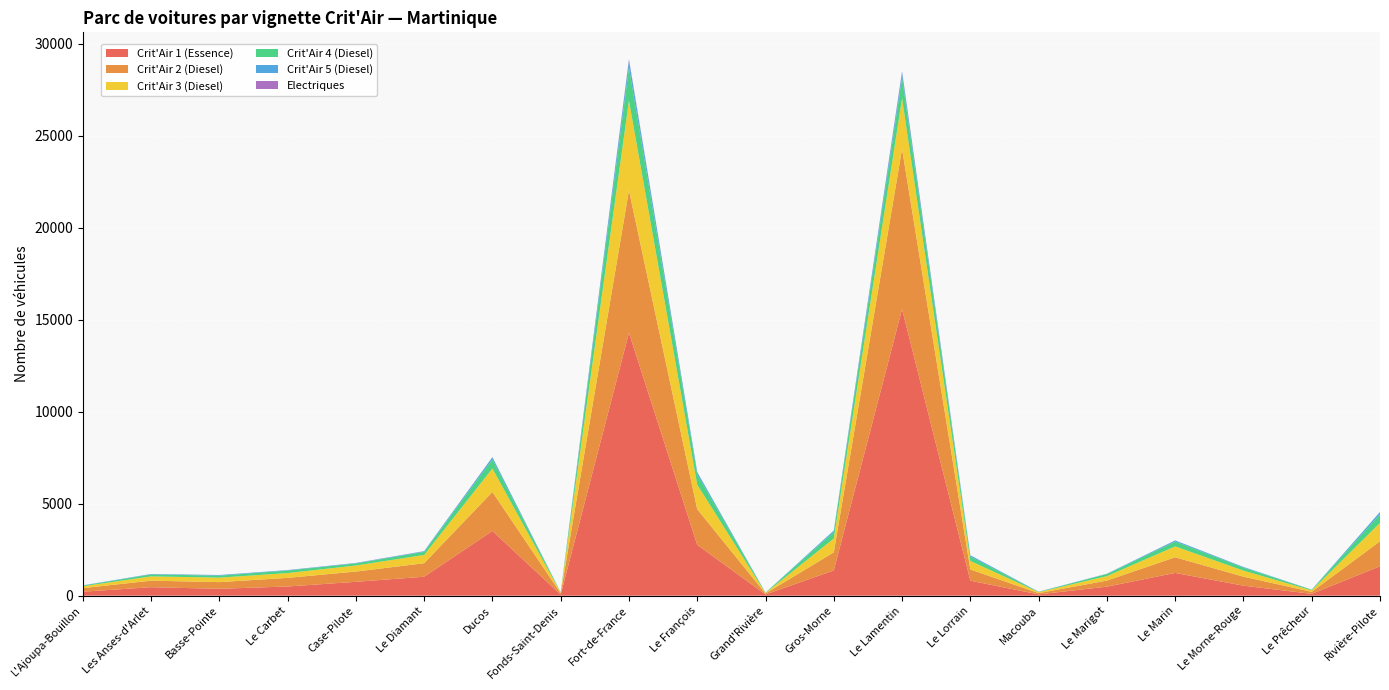

Reading right to left, list all the values displayed in this chart.

Crit'Air 1 (Essence): Rivière-Pilote=1600	Le Prêcheur=99	Le Morne-Rouge=543	Le Marin=1237	Le Marigot=490	Macouba=70	Le Lorrain=815	Le Lamentin=15575	Gros-Morne=1371	Grand'Rivière=66	Le François=2762	Fort-de-France=14282	Fonds-Saint-Denis=59	Ducos=3519	Le Diamant=1029	Case-Pilote=753	Le Carbet=499	Basse-Pointe=374	Les Anses-d'Arlet=461	L'Ajoupa-Bouillon=215
Crit'Air 2 (Diesel): Rivière-Pilote=1357	Le Prêcheur=111	Le Morne-Rouge=490	Le Marin=851	Le Marigot=331	Macouba=69	Le Lorrain=610	Le Lamentin=8704	Gros-Morne=986	Grand'Rivière=52	Le François=1939	Fort-de-France=7746	Fonds-Saint-Denis=71	Ducos=2120	Le Diamant=735	Case-Pilote=558	Le Carbet=469	Basse-Pointe=363	Les Anses-d'Arlet=355	L'Ajoupa-Bouillon=194
Crit'Air 3 (Diesel): Rivière-Pilote=1001	Le Prêcheur=78	Le Morne-Rouge=329	Le Marin=590	Le Marigot=244	Macouba=53	Le Lorrain=461	Le Lamentin=2753	Gros-Morne=750	Grand'Rivière=27	Le François=1331	Fort-de-France=4878	Fonds-Saint-Denis=36	Ducos=1273	Le Diamant=449	Case-Pilote=329	Le Carbet=261	Basse-Pointe=243	Les Anses-d'Arlet=232	L'Ajoupa-Bouillon=103
Crit'Air 4 (Diesel): Rivière-Pilote=469	Le Prêcheur=34	Le Morne-Rouge=163	Le Marin=264	Le Marigot=111	Macouba=15	Le Lorrain=239	Le Lamentin=1130	Gros-Morne=354	Grand'Rivière=17	Le François=561	Fort-de-France=1799	Fonds-Saint-Denis=16	Ducos=499	Le Diamant=168	Case-Pilote=115	Le Carbet=137	Basse-Pointe=109	Les Anses-d'Arlet=107	L'Ajoupa-Bouillon=36
Crit'Air 5 (Diesel): Rivière-Pilote=122	Le Prêcheur=6	Le Morne-Rouge=35	Le Marin=60	Le Marigot=16	Macouba=11	Le Lorrain=71	Le Lamentin=273	Gros-Morne=79	Grand'Rivière=4	Le François=123	Fort-de-France=384	Fonds-Saint-Denis=3	Ducos=116	Le Diamant=33	Case-Pilote=18	Le Carbet=25	Basse-Pointe=33	Les Anses-d'Arlet=22	L'Ajoupa-Bouillon=14
Electriques: Rivière-Pilote=1	Le Prêcheur=1	Le Morne-Rouge=1	Le Marin=3	Le Marigot=1	Macouba=0	Le Lorrain=0	Le Lamentin=67	Gros-Morne=0	Grand'Rivière=0	Le François=2	Fort-de-France=70	Fonds-Saint-Denis=0	Ducos=4	Le Diamant=7	Case-Pilote=7	Le Carbet=1	Basse-Pointe=2	Les Anses-d'Arlet=2	L'Ajoupa-Bouillon=0